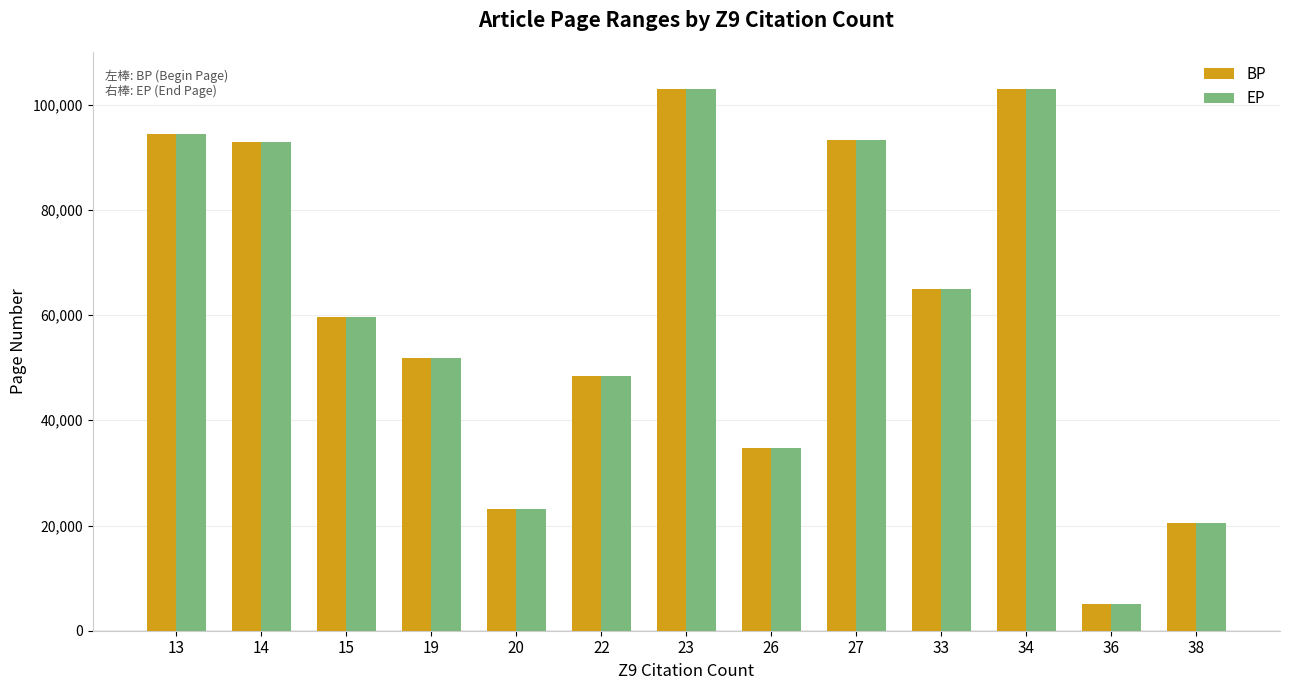

Is the value of EP at 27 greater than the value of BP at 33?

Yes